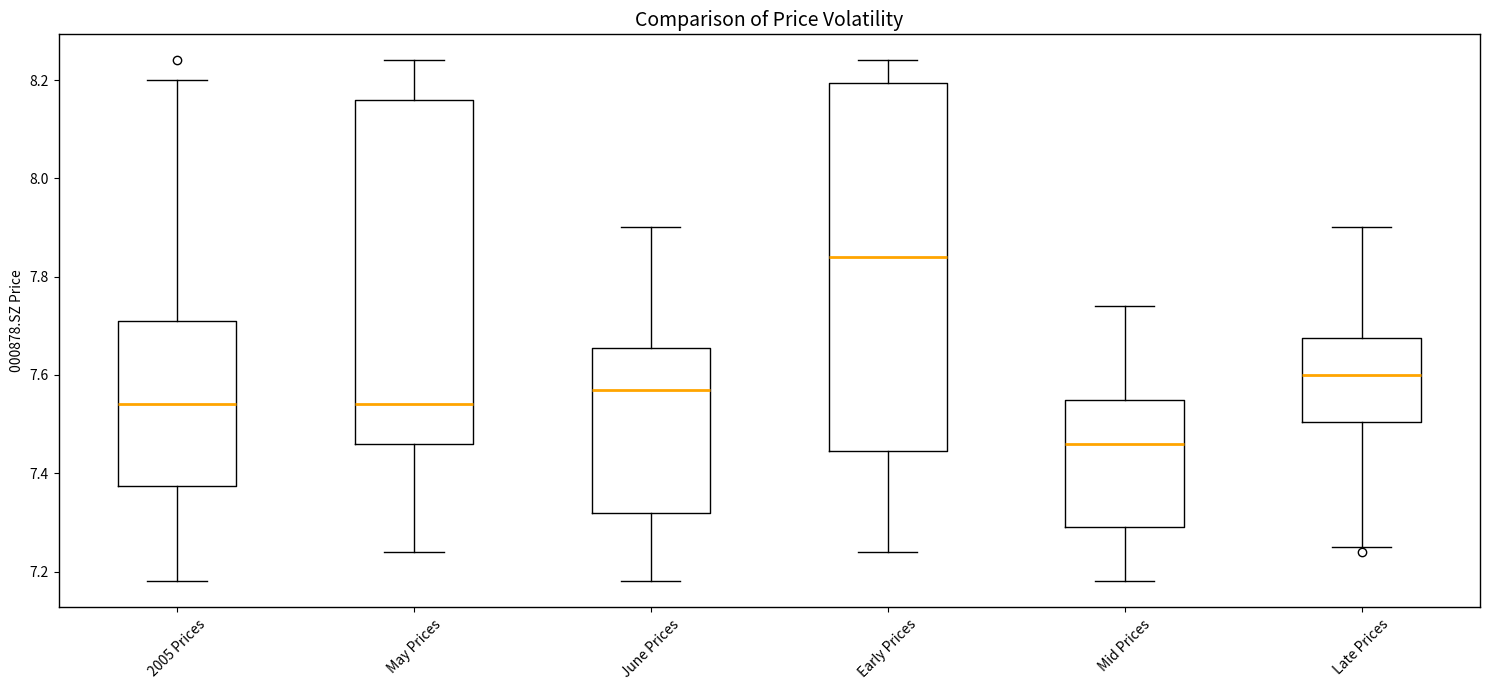

Reading left to right, read every box against the y-axis: the position of its median line, the range the box covers, and the ends of its whiskers. The values are not printed on the chart, so give them approximately, as read against the axis.

2005 Prices: median 7.54, box 7.38 to 7.72, whiskers 7.18 to 8.20
May Prices: median 7.54, box 7.46 to 8.16, whiskers 7.24 to 8.24
June Prices: median 7.58, box 7.32 to 7.66, whiskers 7.18 to 7.90
Early Prices: median 7.84, box 7.44 to 8.20, whiskers 7.24 to 8.24
Mid Prices: median 7.46, box 7.30 to 7.56, whiskers 7.18 to 7.74
Late Prices: median 7.60, box 7.50 to 7.68, whiskers 7.26 to 7.90